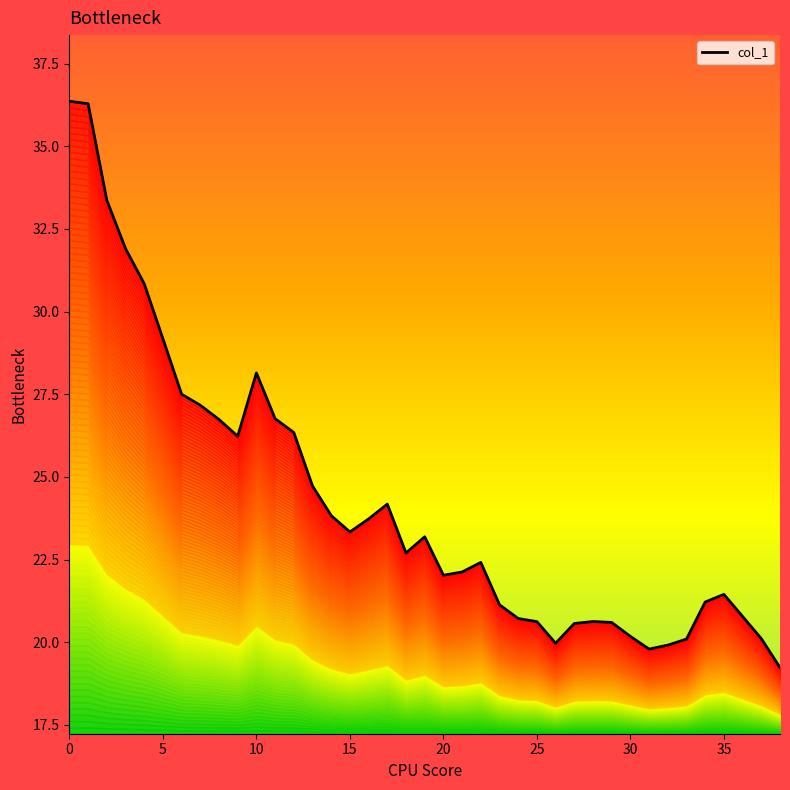

Rank the categories by value from highest to lowest.

0, 1, 2, 3, 4, 5, 10, 6, 7, 11, 8, 12, 9, 13, 17, 14, 16, 15, 19, 18, 22, 21, 20, 35, 34, 23, 36, 24, 28, 25, 29, 27, 30, 37, 33, 26, 32, 31, 38